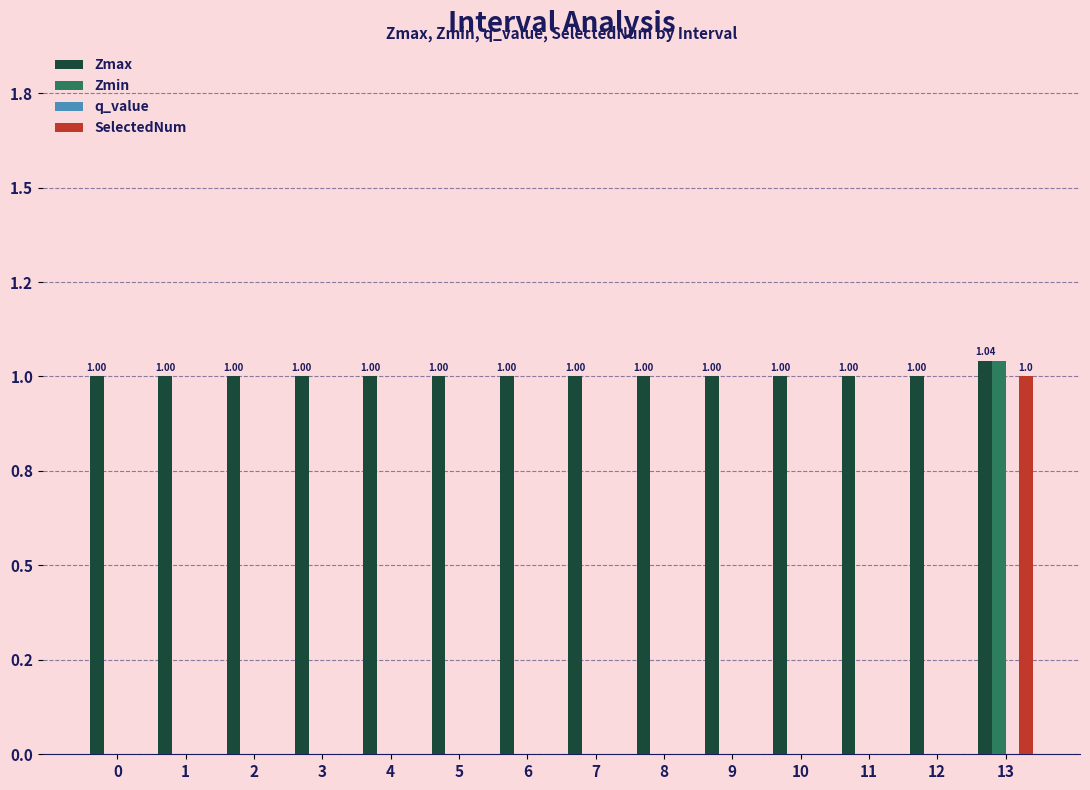

Are the bars horizontal?

No